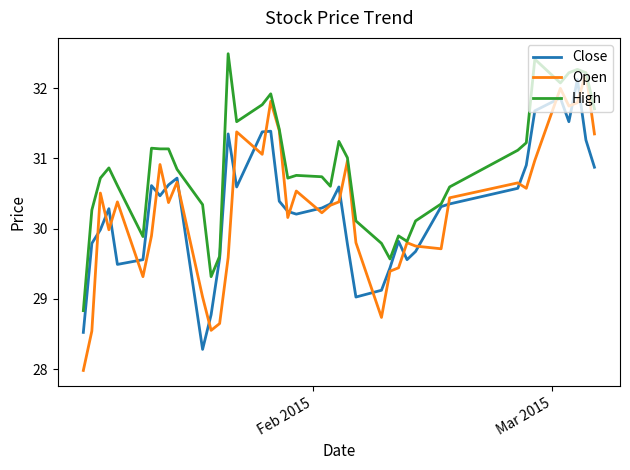

How many lines are shown in the chart?

3